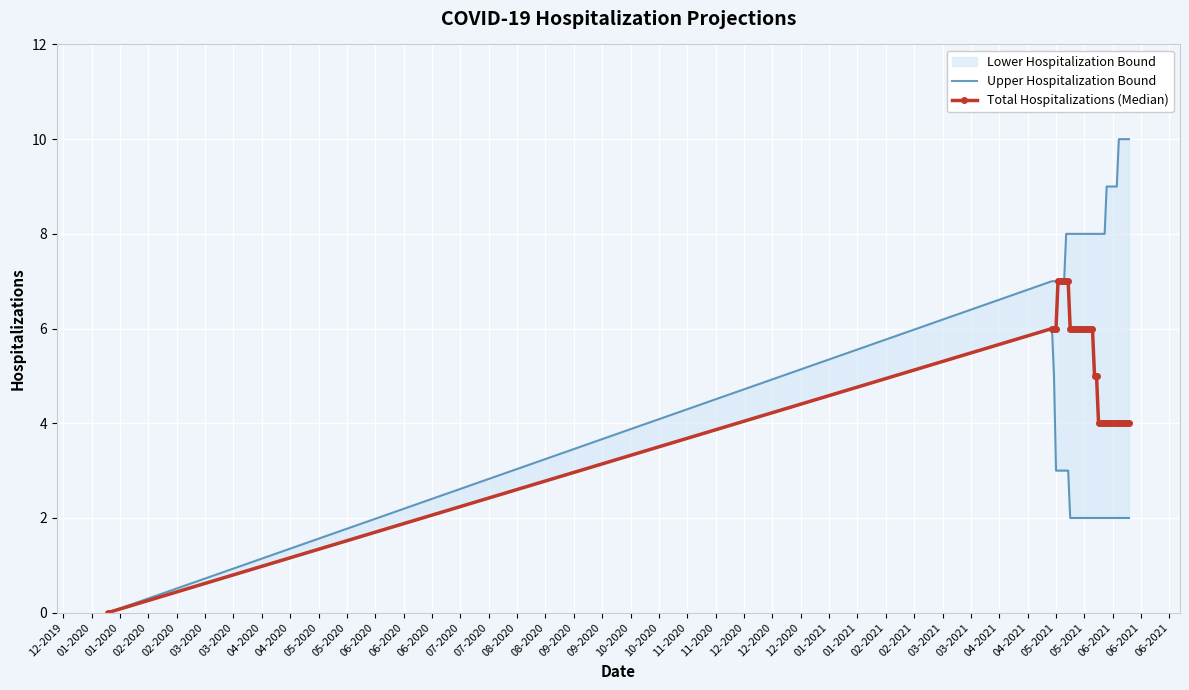

What is the maximum value for Upper Hospitalization Bound?

10